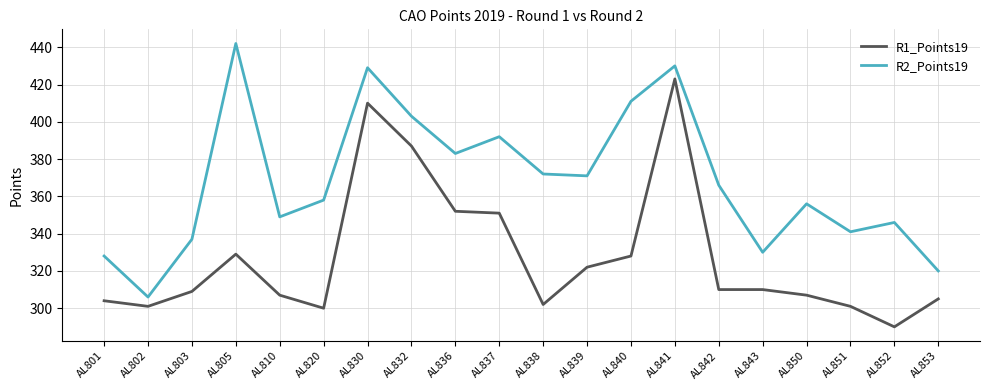

Reading left to right, what are all the values shown in this chart?

R1_Points19: AL801=304	AL802=301	AL803=309	AL805=329	AL810=307	AL820=300	AL830=410	AL832=387	AL836=352	AL837=351	AL838=302	AL839=322	AL840=328	AL841=423	AL842=310	AL843=310	AL850=307	AL851=301	AL852=290	AL853=305
R2_Points19: AL801=328	AL802=306	AL803=337	AL805=442	AL810=349	AL820=358	AL830=429	AL832=403	AL836=383	AL837=392	AL838=372	AL839=371	AL840=411	AL841=430	AL842=366	AL843=330	AL850=356	AL851=341	AL852=346	AL853=320